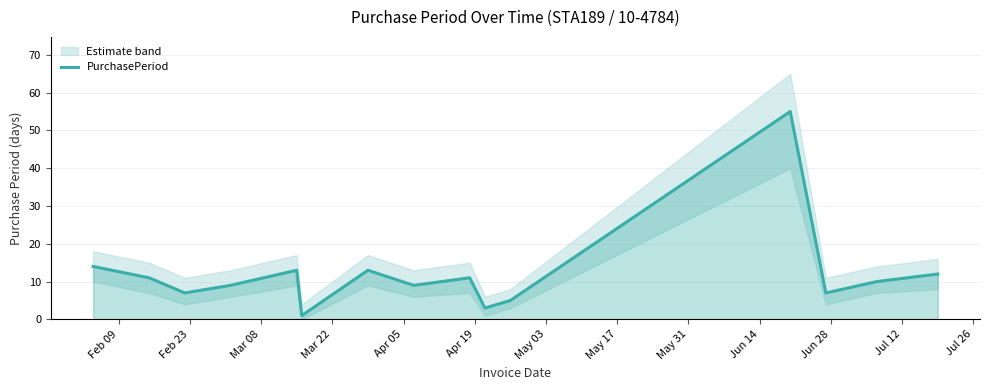

What is the maximum value for PurchasePeriod?

55